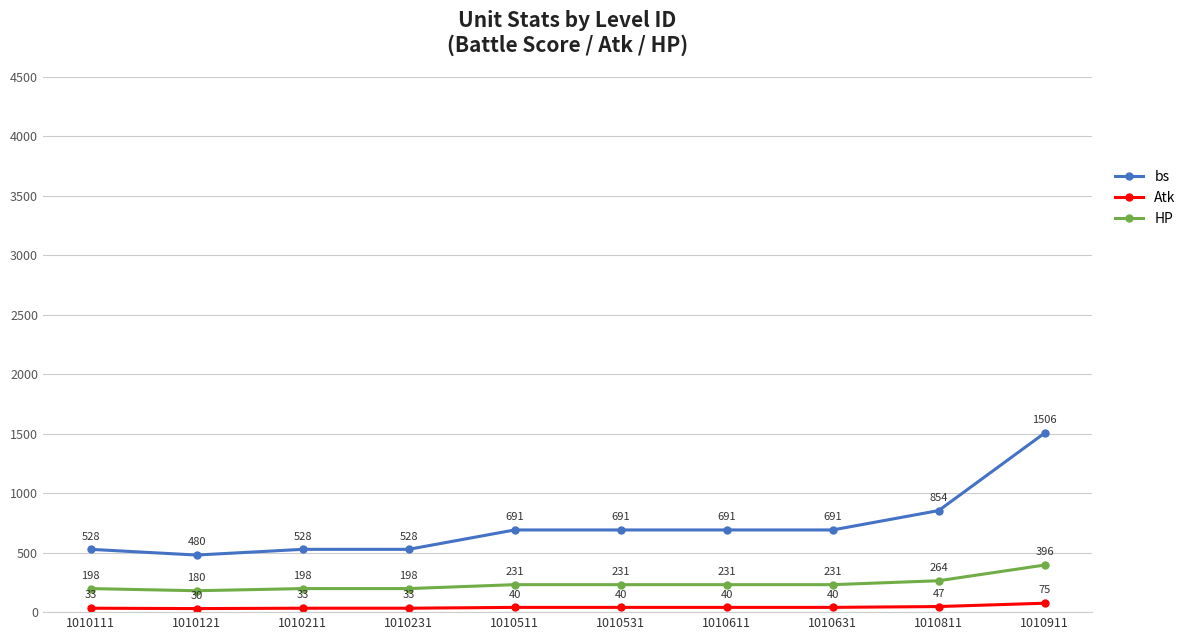

Reading right to left, transcribe all the data shown in this chart.

bs: 1506	854	691	691	691	691	528	528	480	528
Atk: 75	47	40	40	40	40	33	33	30	33
HP: 396	264	231	231	231	231	198	198	180	198